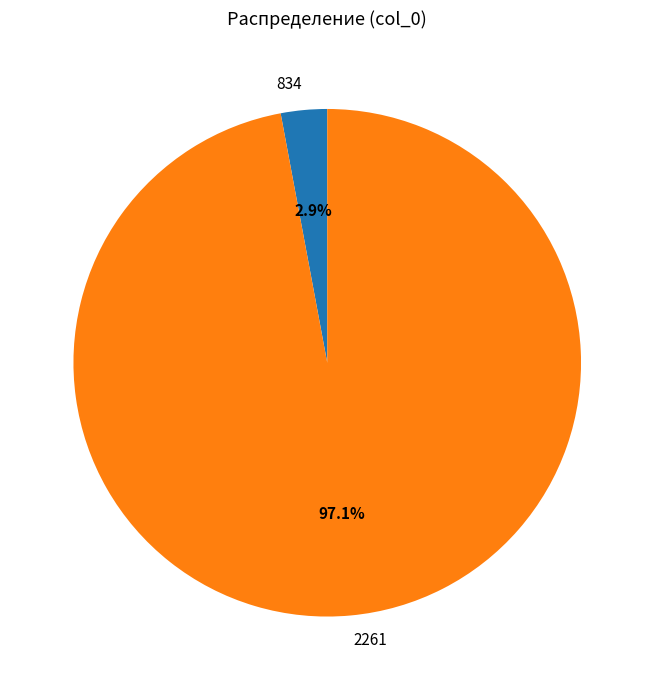

Between 2261 and 834, which is larger?

2261